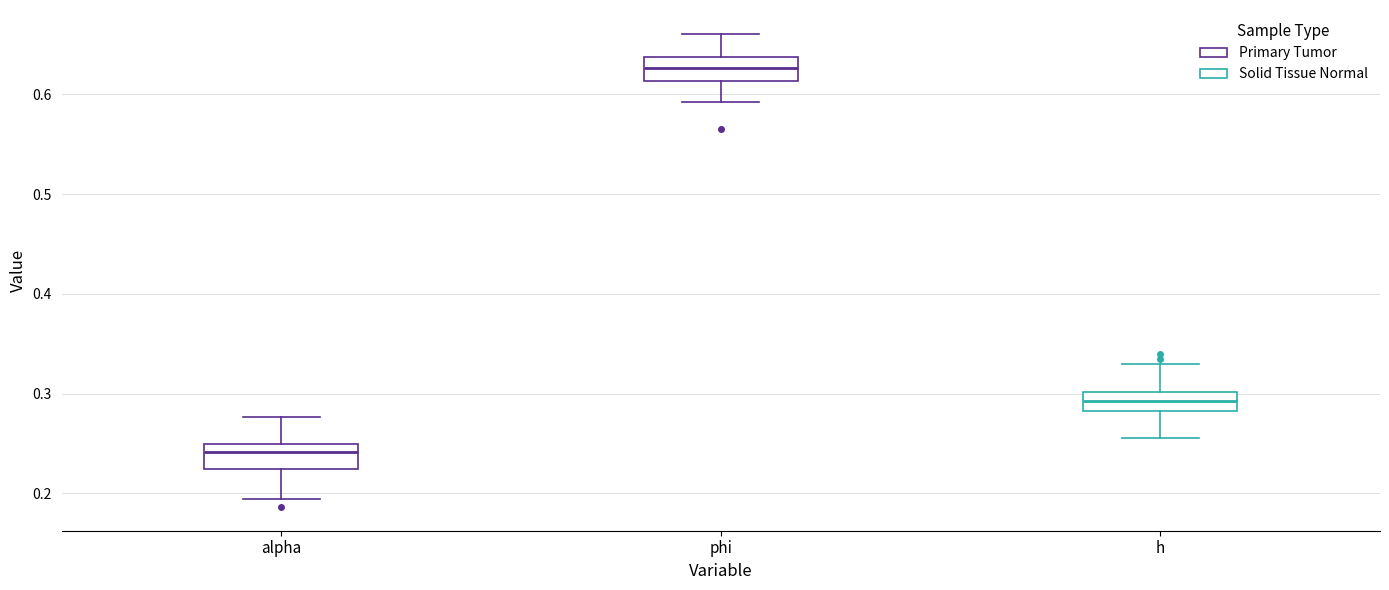

Where does the upper whisker of the box for alpha end on the y-axis? The values are not printed on the chart, so give them approximately, as read against the axis.

0.28